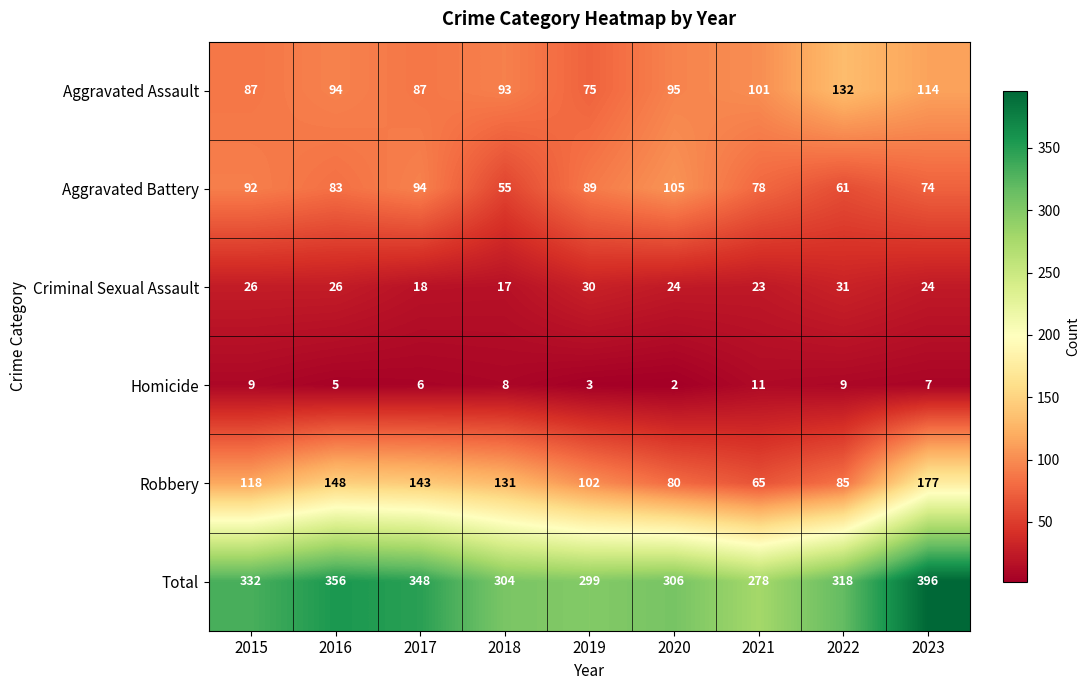

List the series in order of their peak value, lowest first.

Homicide, Criminal Sexual Assault, Aggravated Battery, Aggravated Assault, Robbery, Total